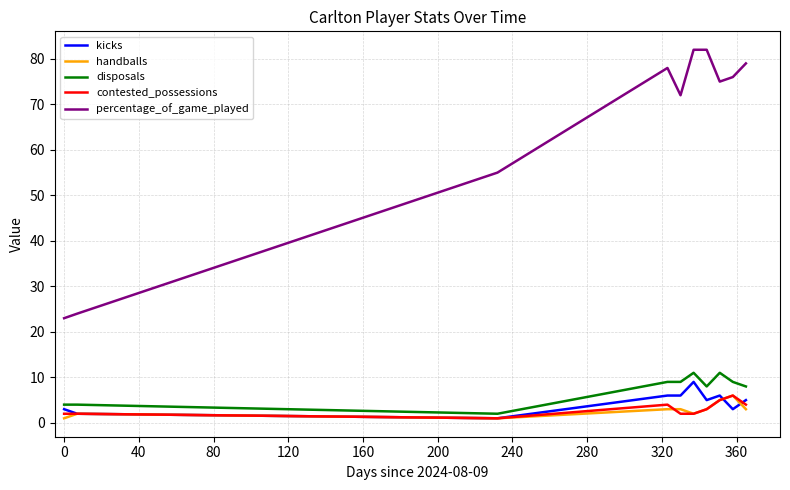

True or false: handballs and disposals intersect in this chart.

False